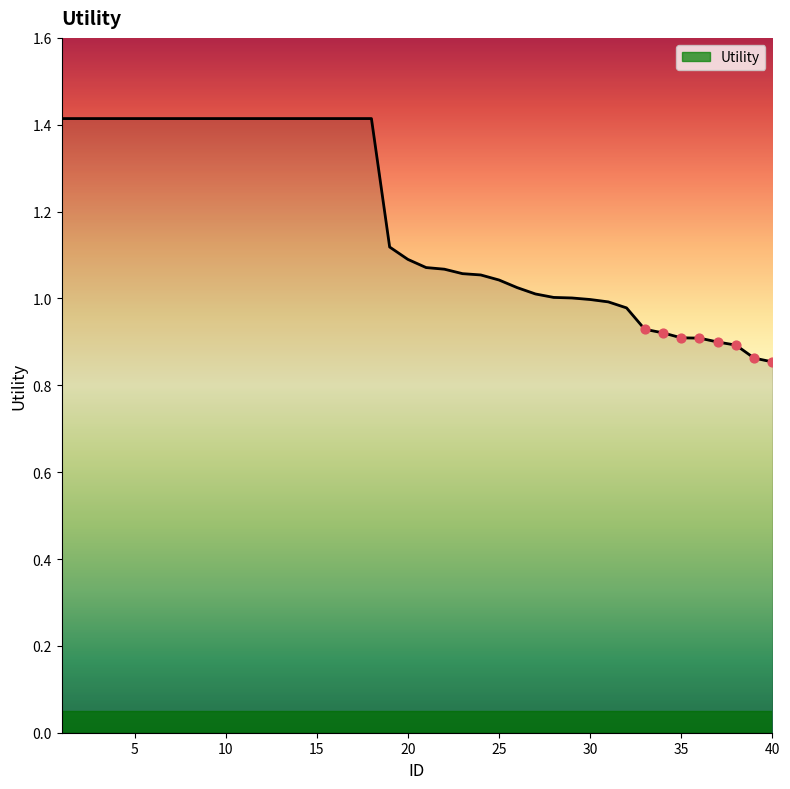

What is the difference between the maximum and minimum values?

0.6